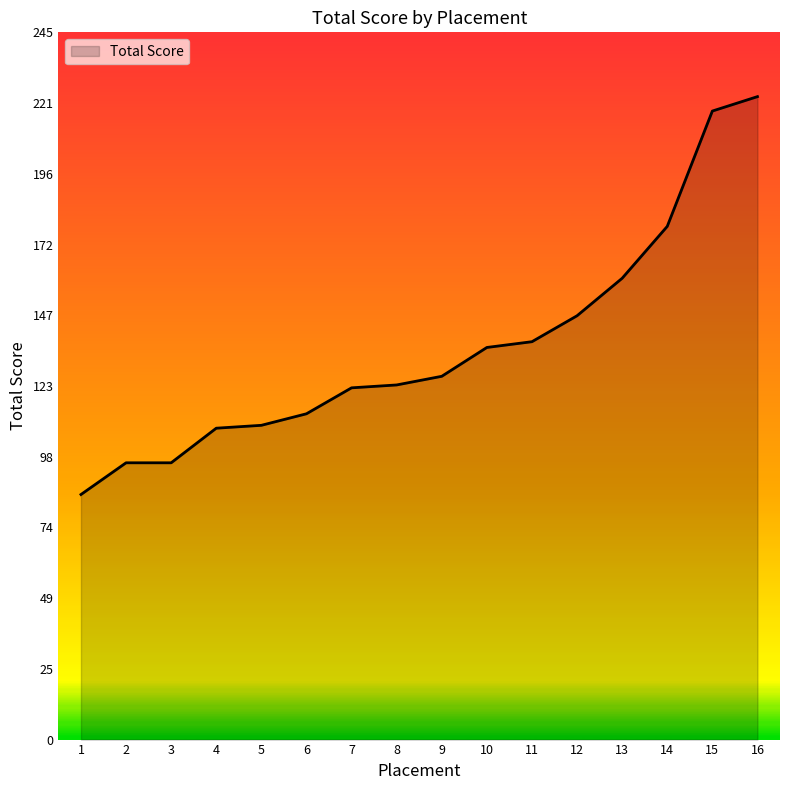

What is the maximum value shown in the chart?

223